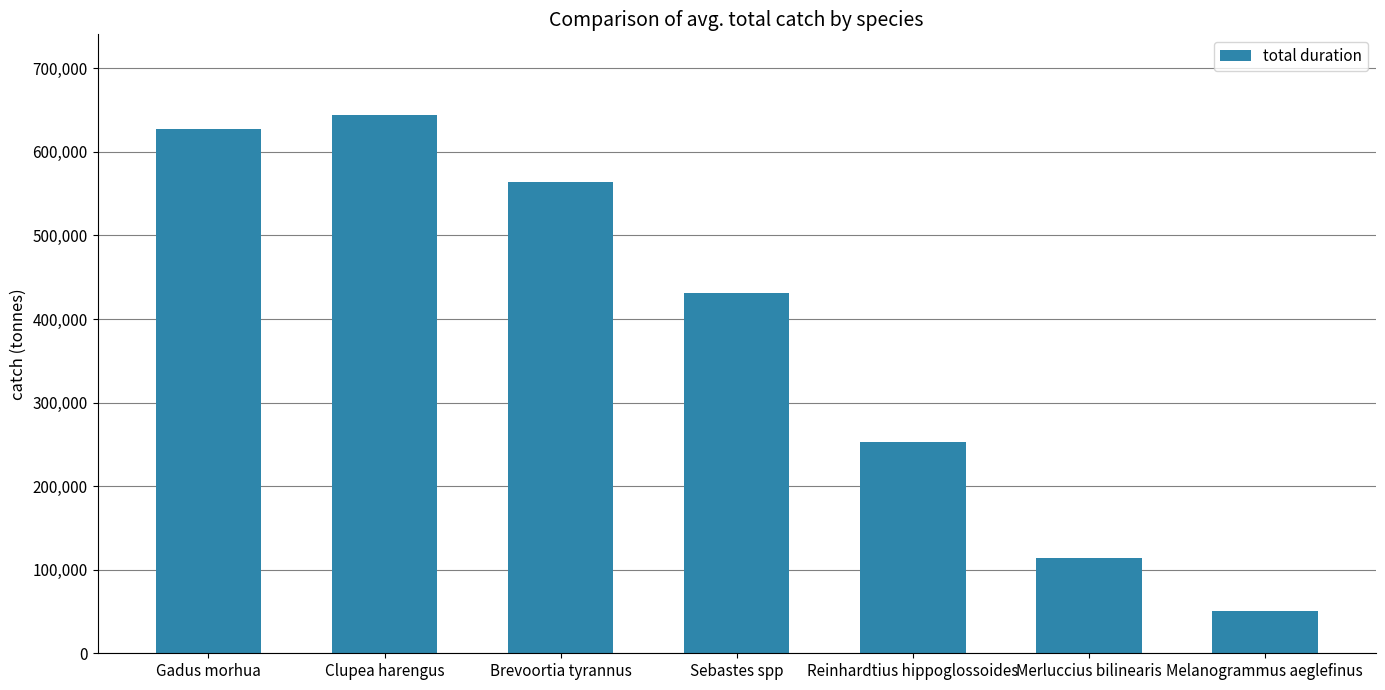

Between Clupea harengus and Melanogrammus aeglefinus, which is larger?

Clupea harengus